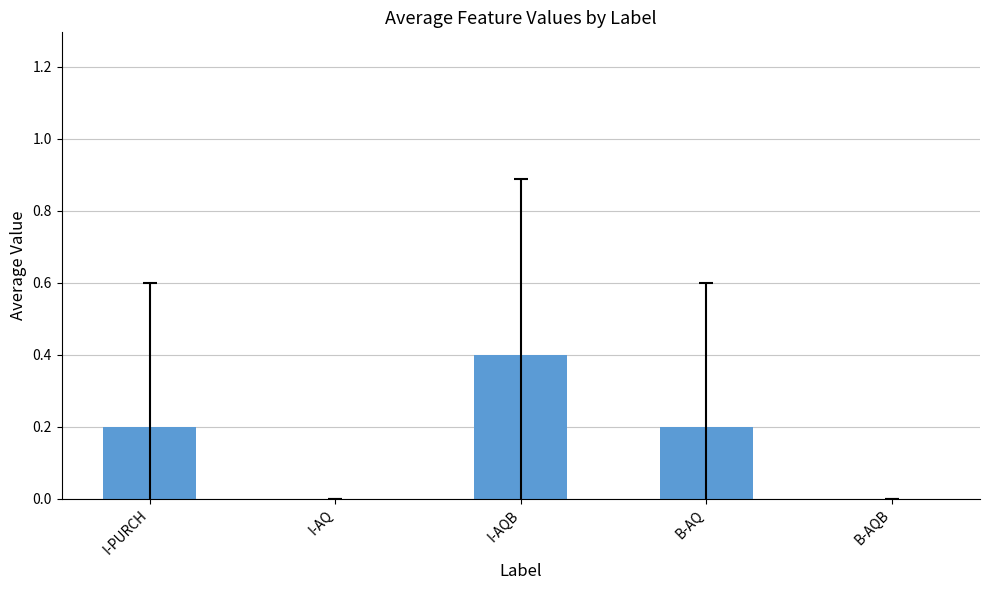

What is the change in value from I-PURCH to I-AQB?

+0.2